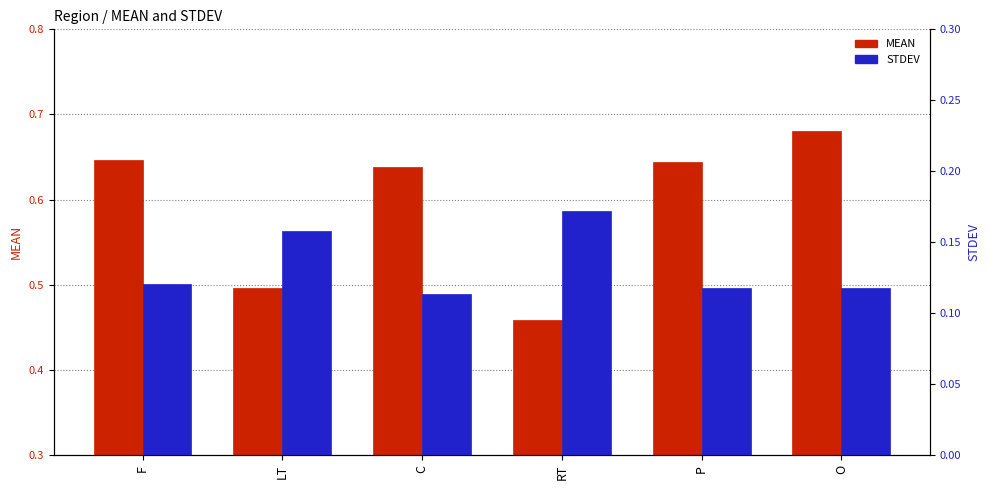

What is the label of the 6th bar from the right?

F